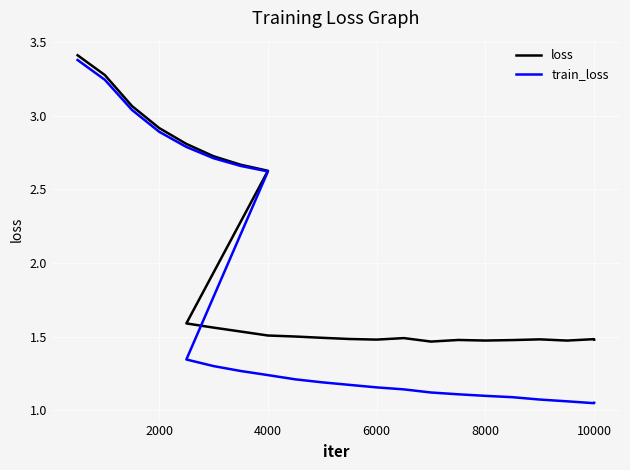

What is the maximum value shown in the chart?

3.4